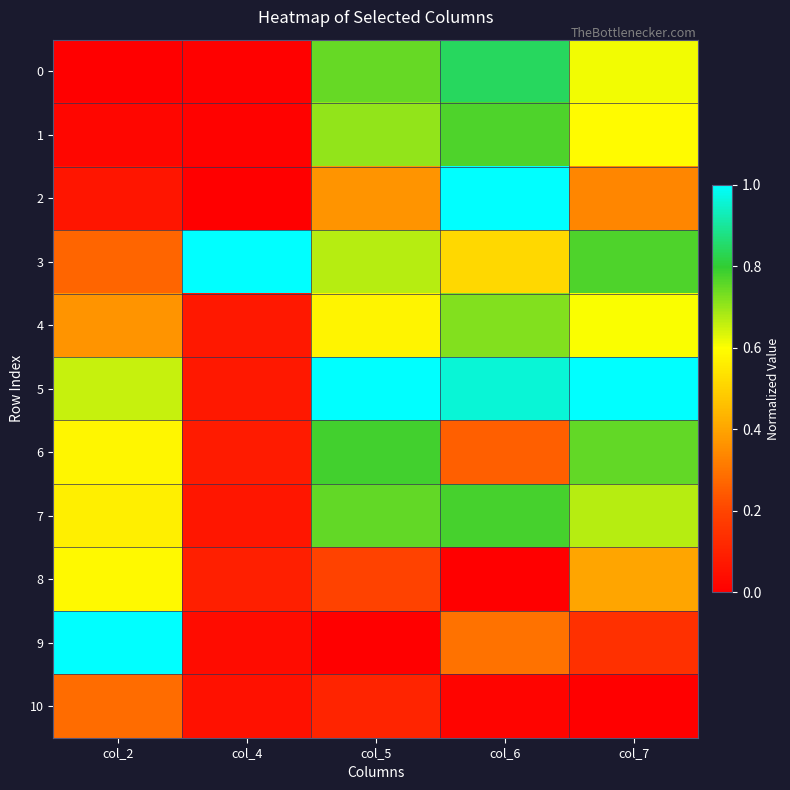

How many series are shown in this chart?

11